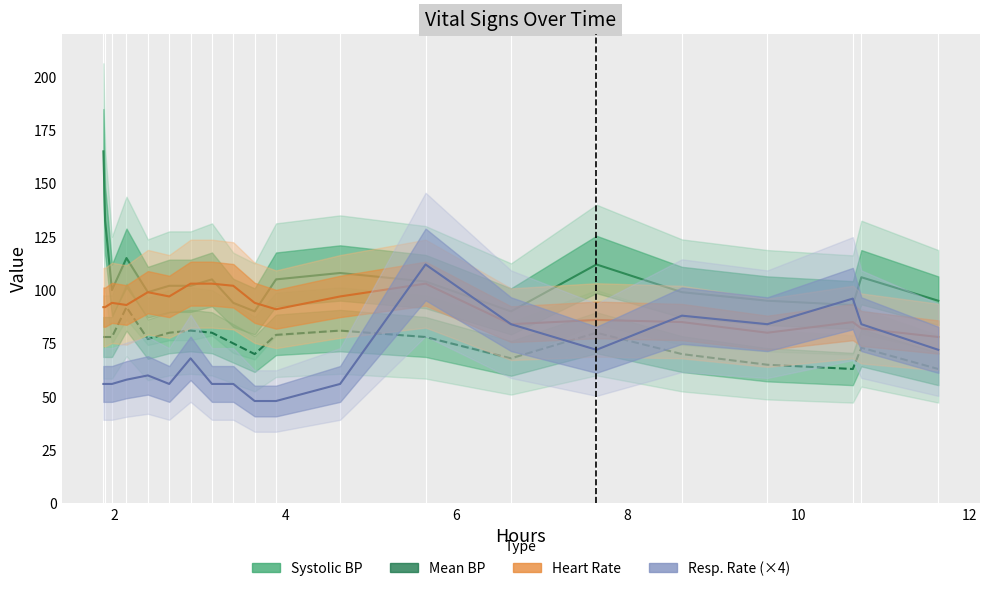

Which series has the largest total across all categories?

Systolic BP